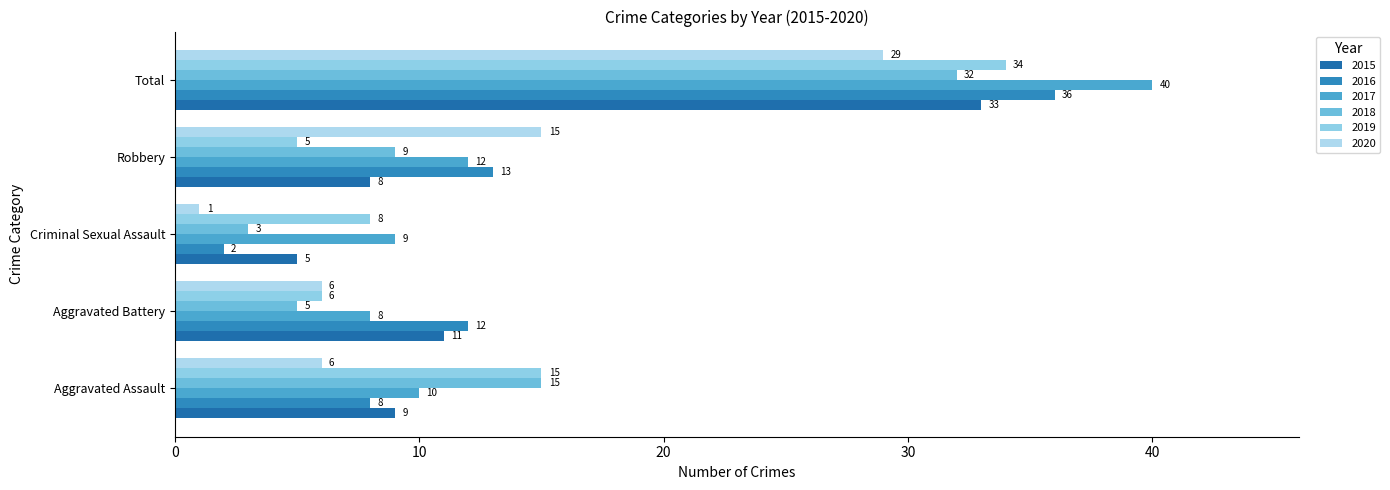

What is the greatest value displayed?

40